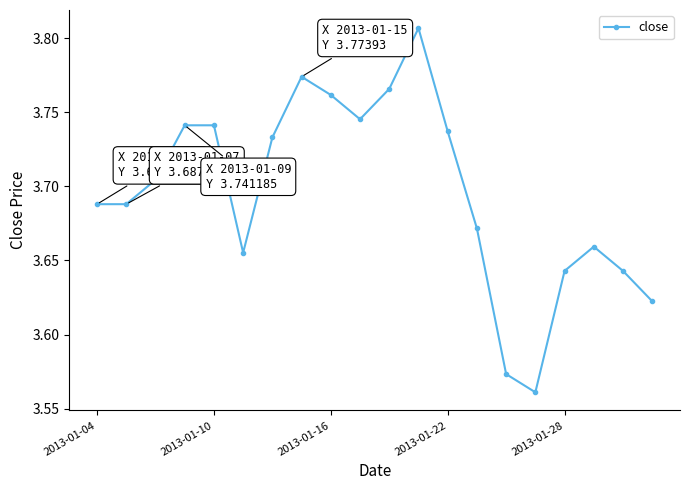

True or false: there are more than 2 points higher than both neighbors.

True